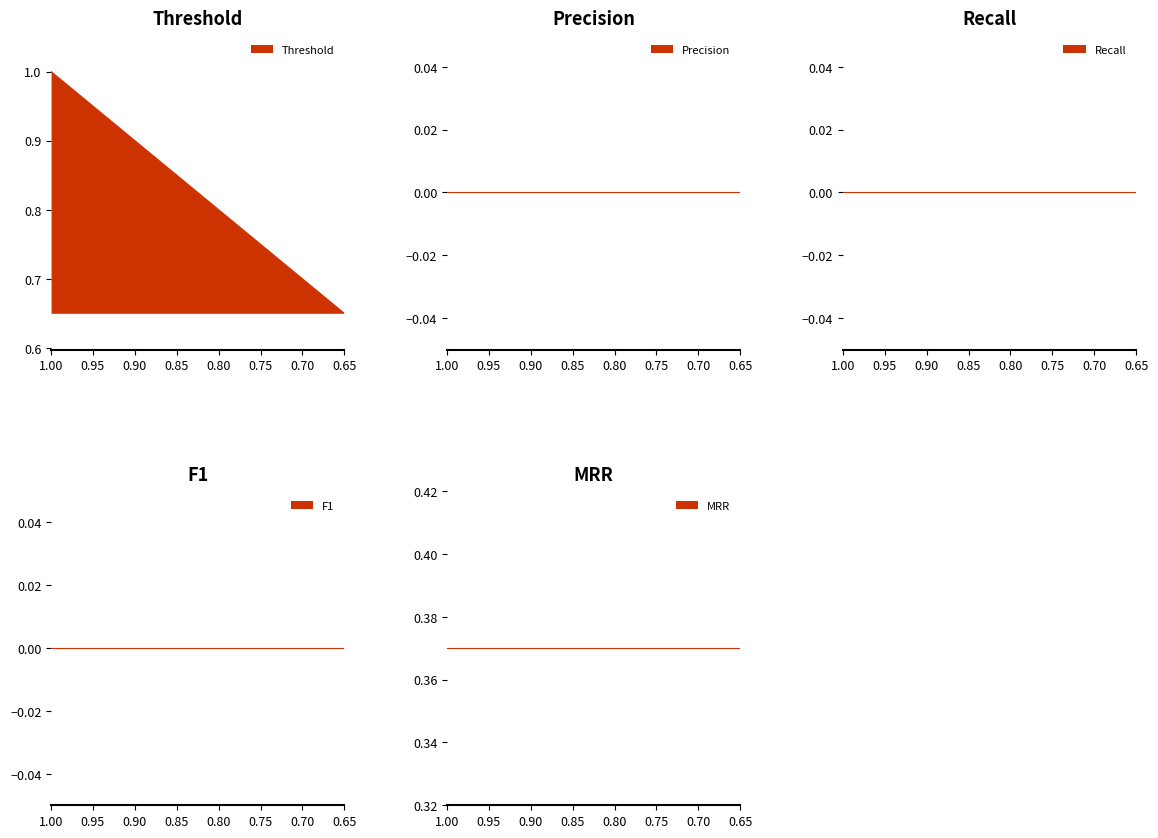

Which series has the largest total across all categories?

Threshold